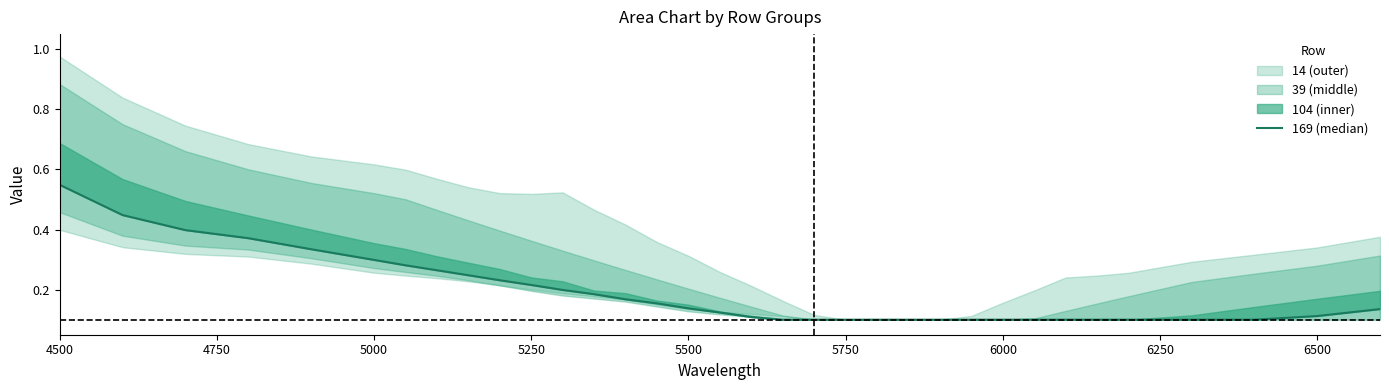

How many values are between 0 and 1?

34